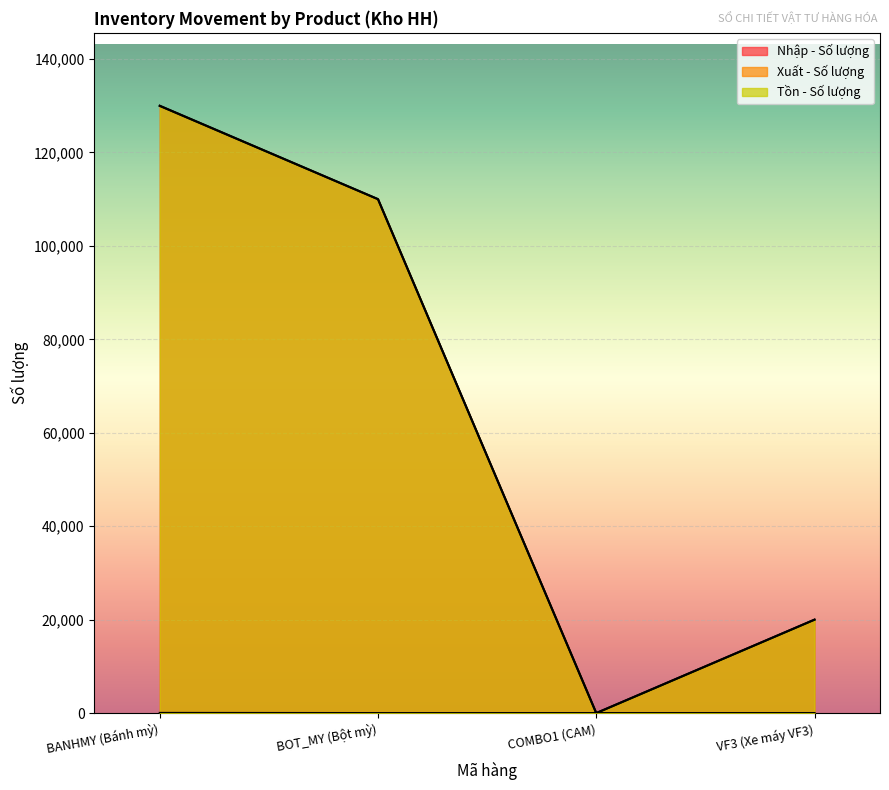

List the series in order of their peak value, lowest first.

Xuất - Số lượng, Tồn - Số lượng, Nhập - Số lượng